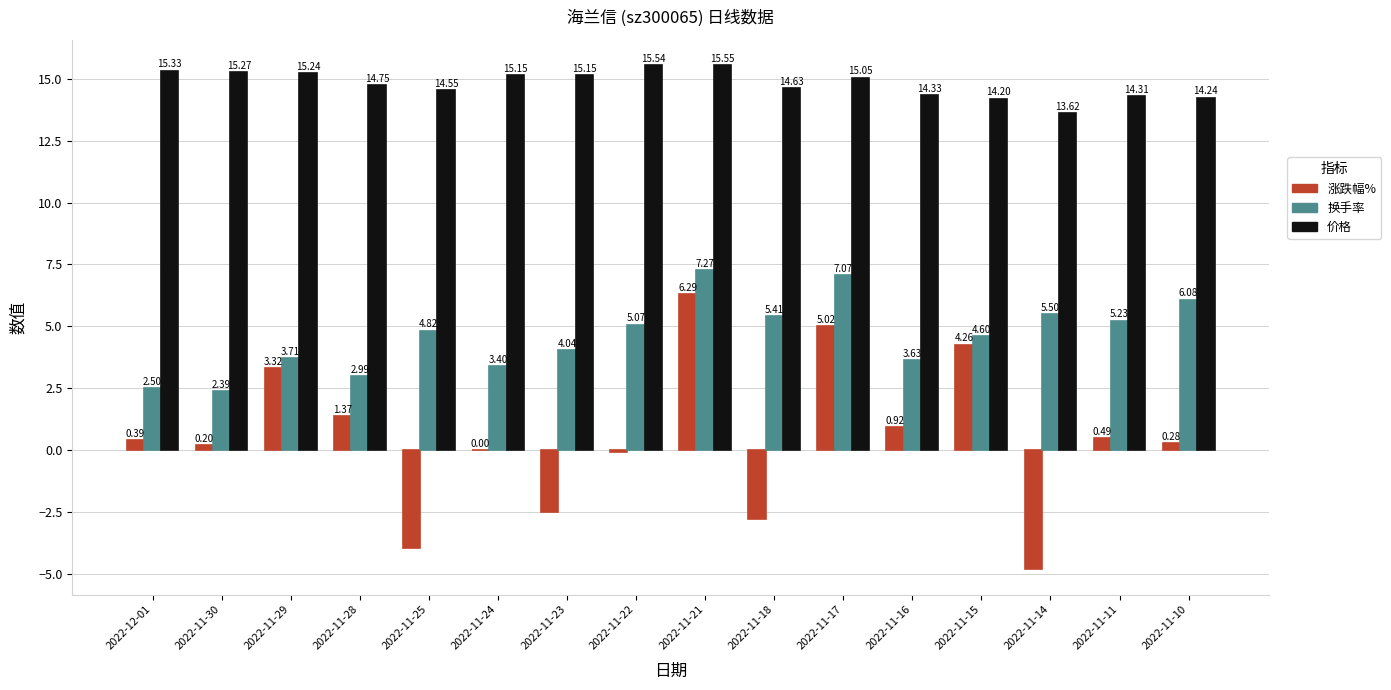

What is the total value across all series at 2022-11-17?

27.1